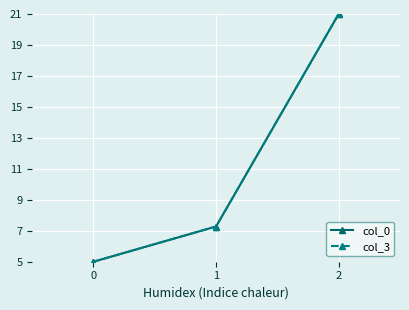

Between 0 and 1, which series saw the biggest shift?

col_3